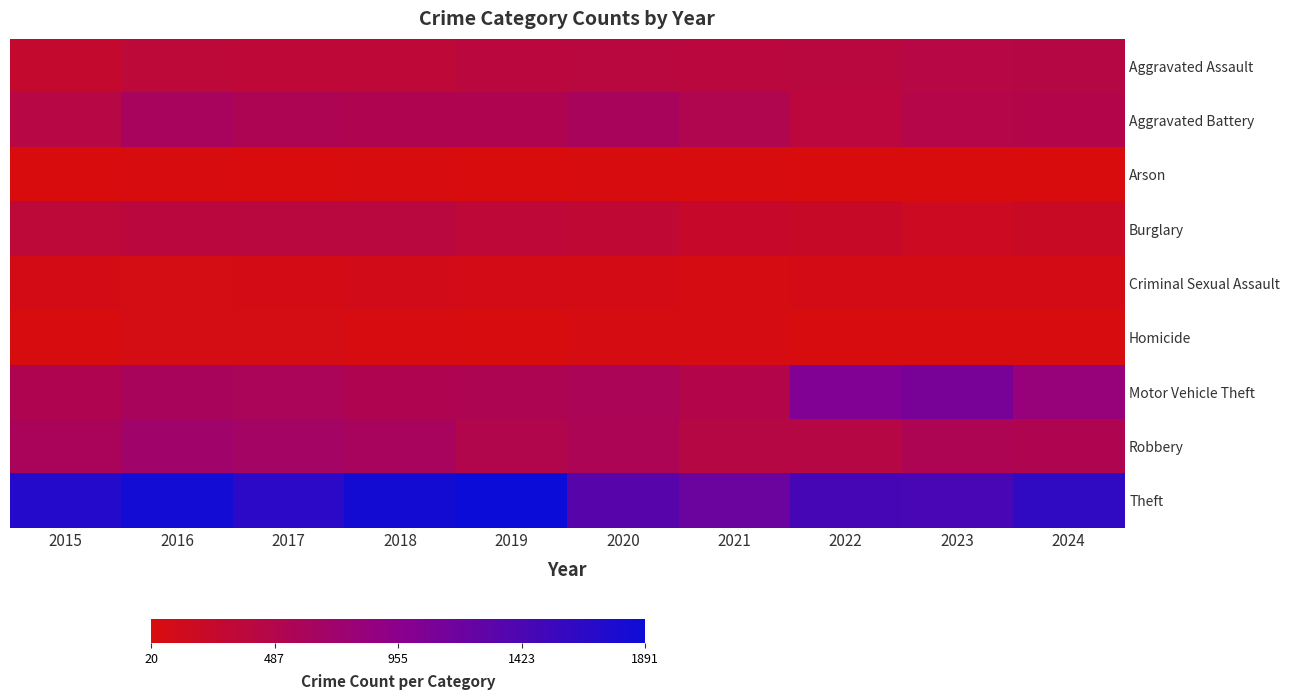

Which series has the widest spread of values?

Theft